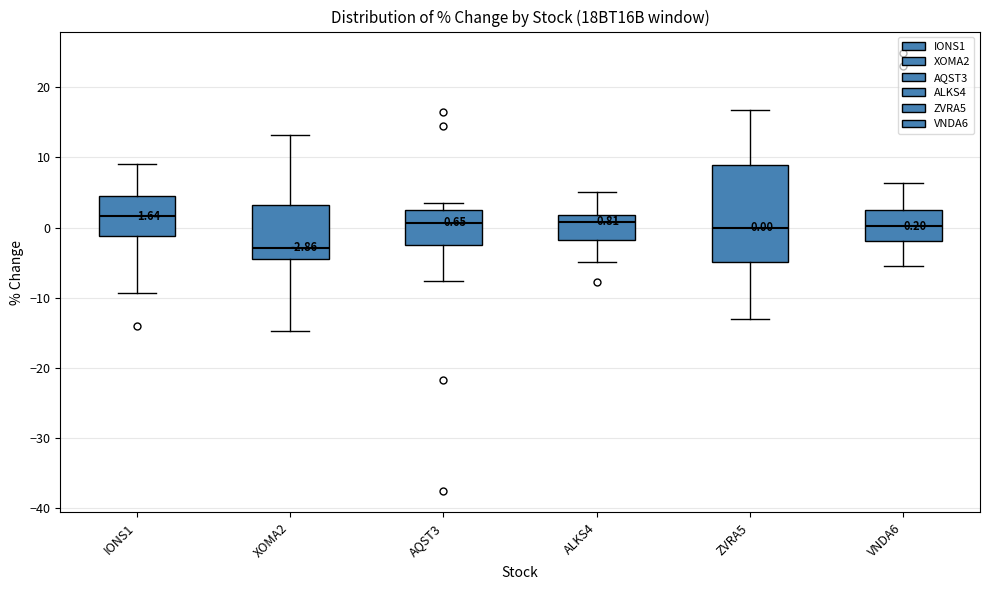

Comparing the boxes themselves (not the whiskers), which one is the tallest?

ZVRA5